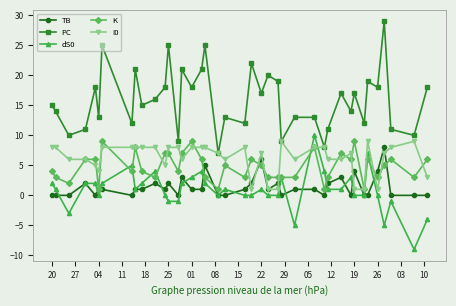

In PC, how many points are lower than both neighbors (excluding endpoints)?

15